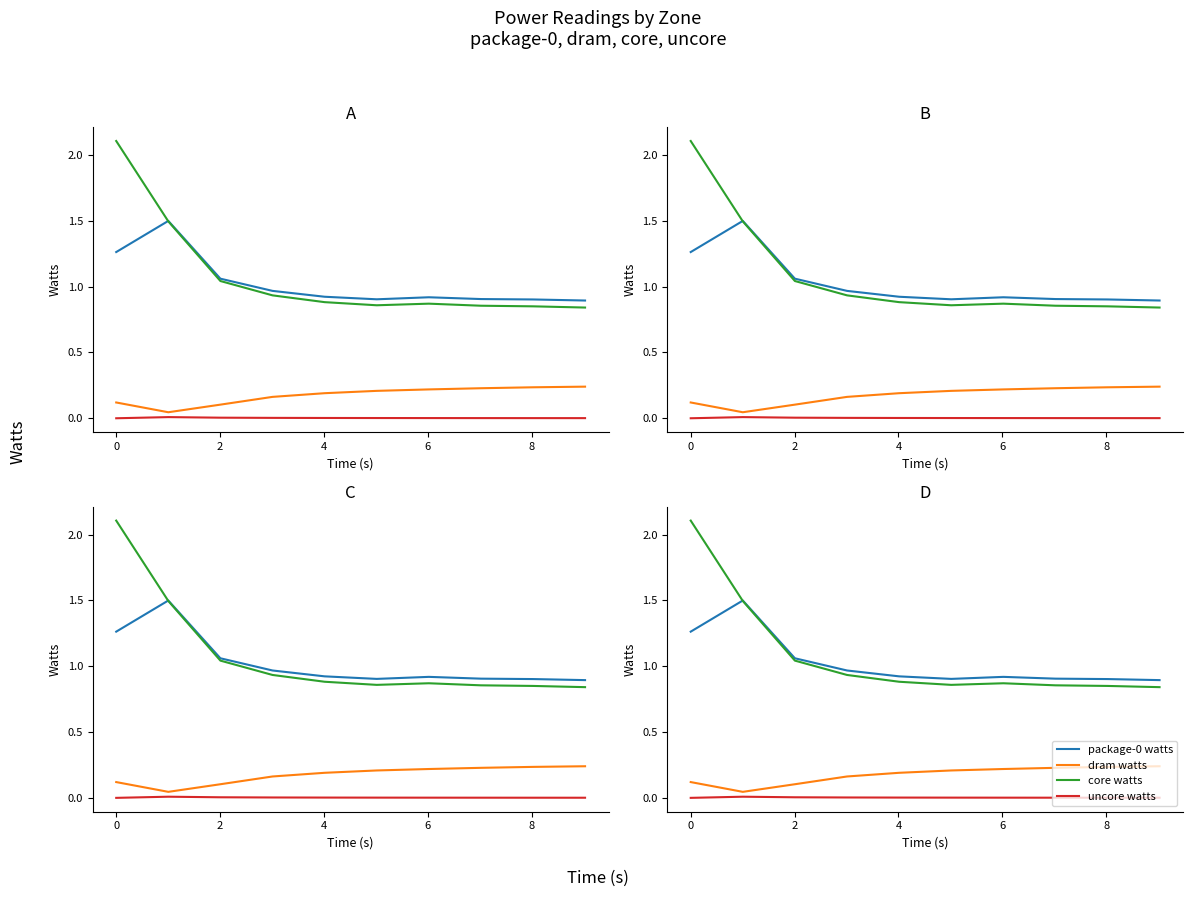

Rank the series by their maximum value, from highest to lowest.

core watts, package-0 watts, dram watts, uncore watts